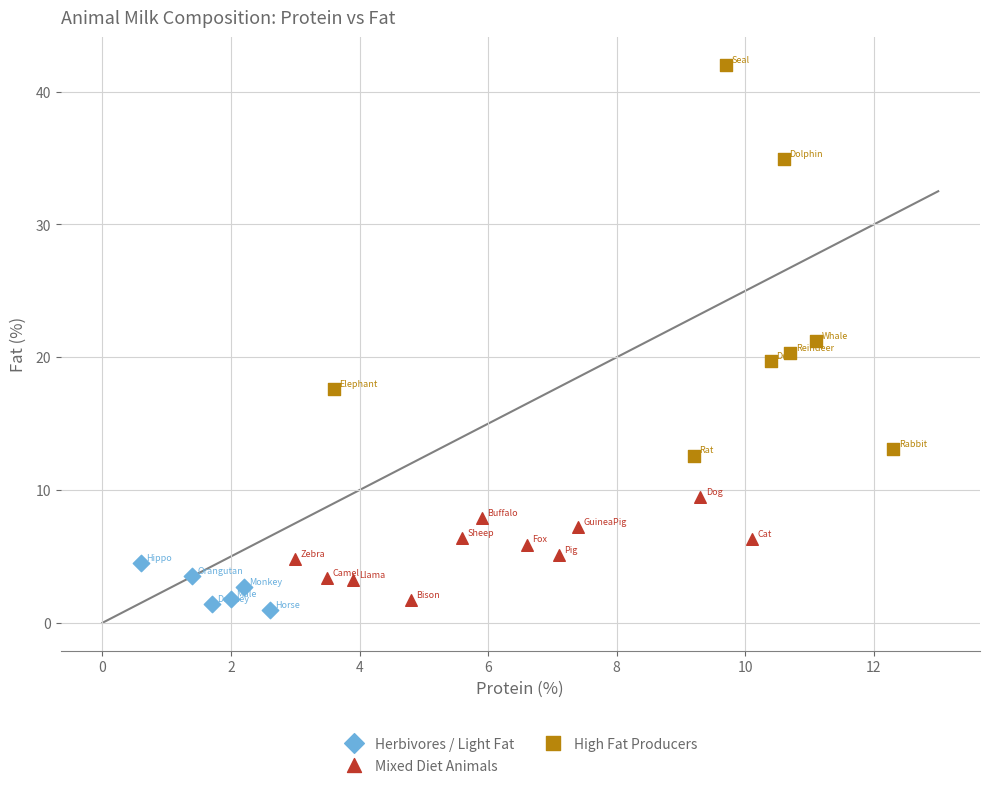

Which series contains the highest Y value?

High Fat Producers